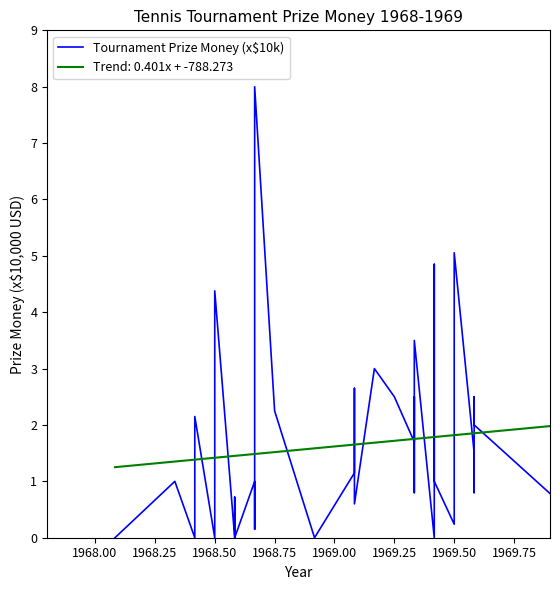

How many values are below 1?

16